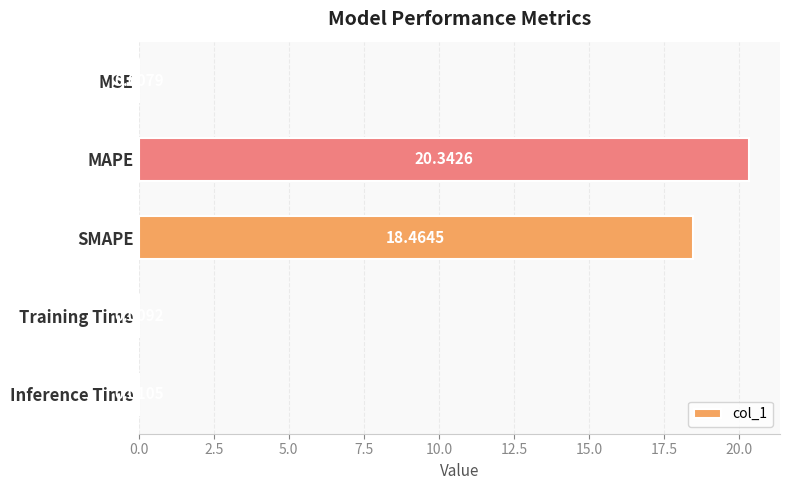

At which label is the value closest to 10?

SMAPE